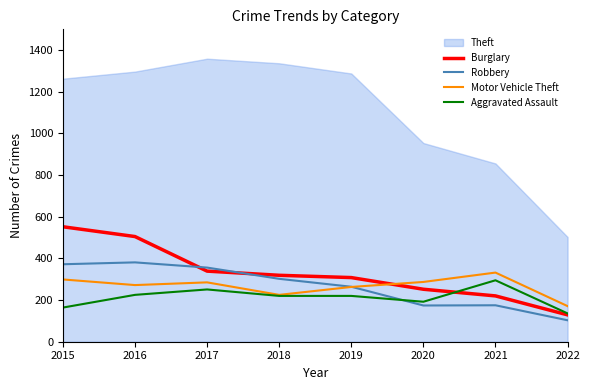

Is the value of Aggravated Assault at 2019 greater than the value of Robbery at 2017?

No